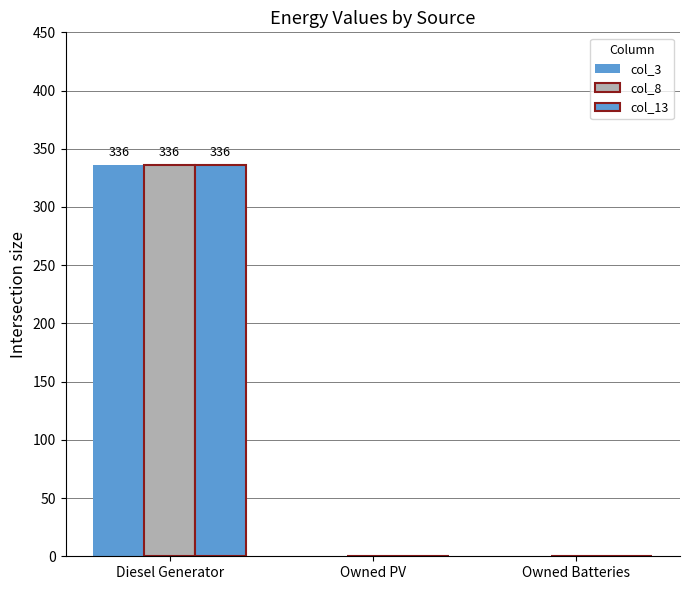

Does the chart contain stacked bars?

No